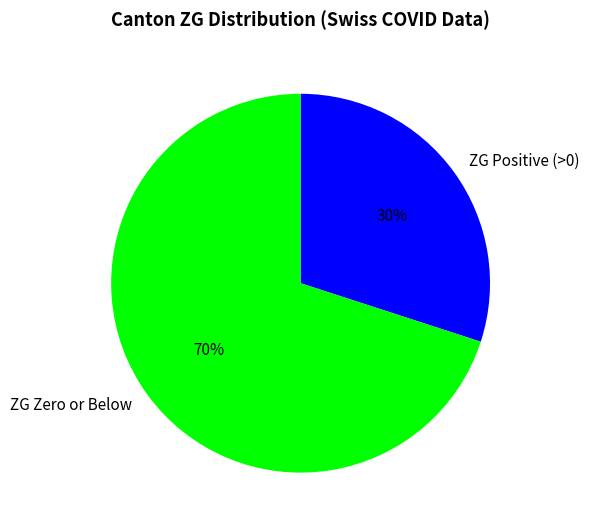

Rank the categories by value from highest to lowest.

ZG Zero or Below, ZG Positive (>0)